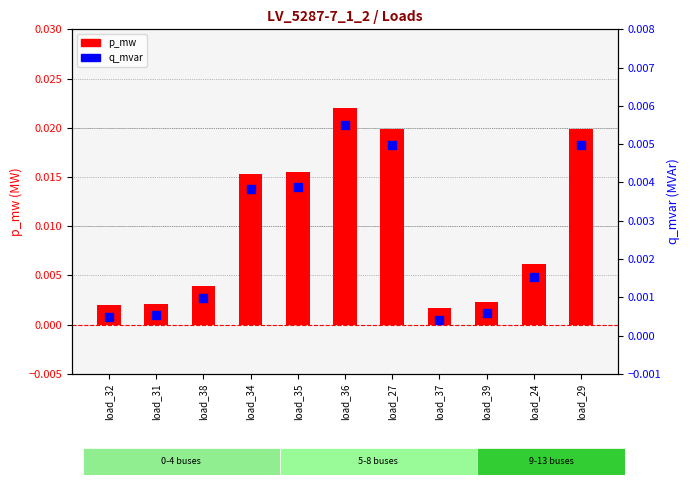

Is the value of p_mw at load_37 greater than the value of q_mvar at load_29?

No